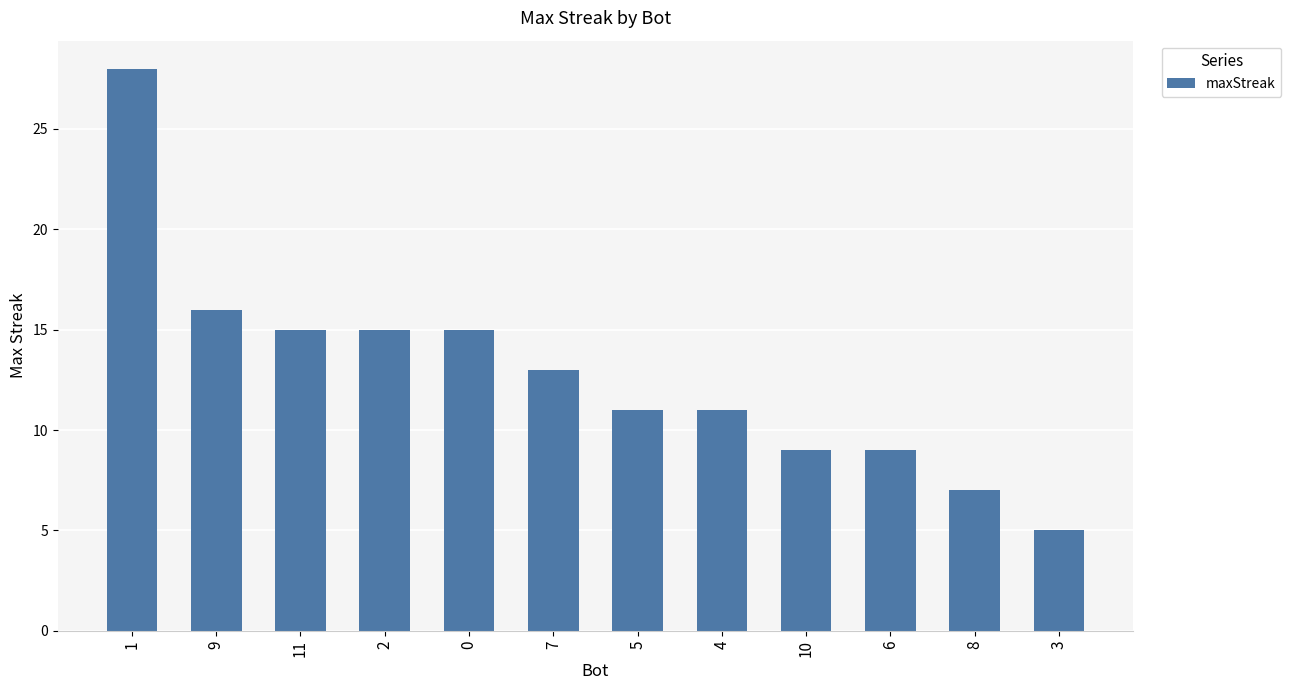

Are the bars horizontal?

No